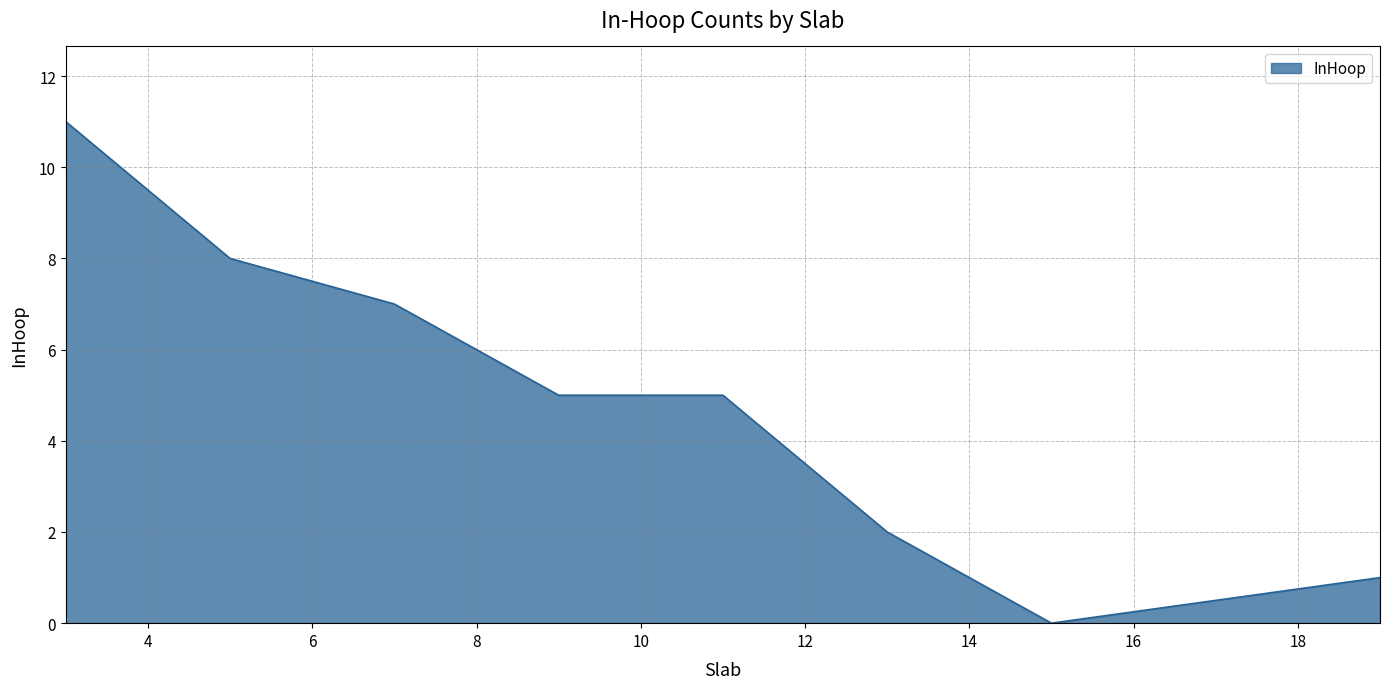

What is the maximum value shown in the chart?

11